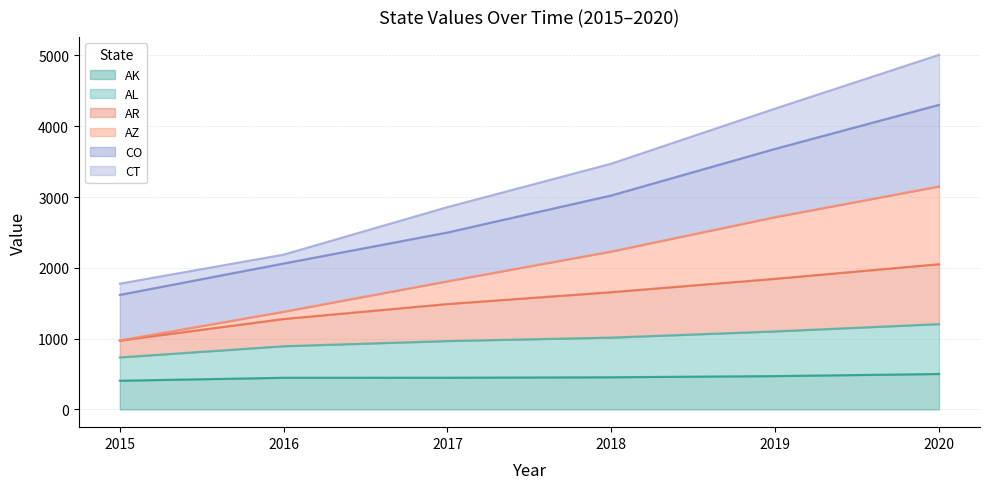

Is it true that AK equals 735.0 at 2019?

False